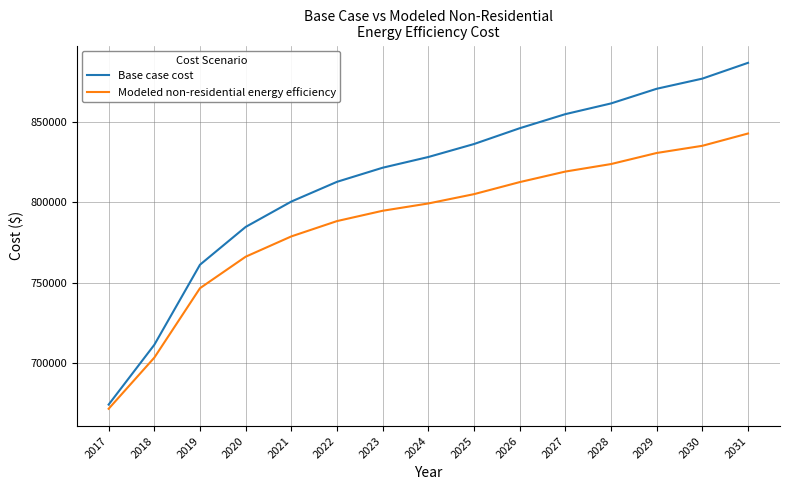

Does the chart display data point markers on the line(s)?

No